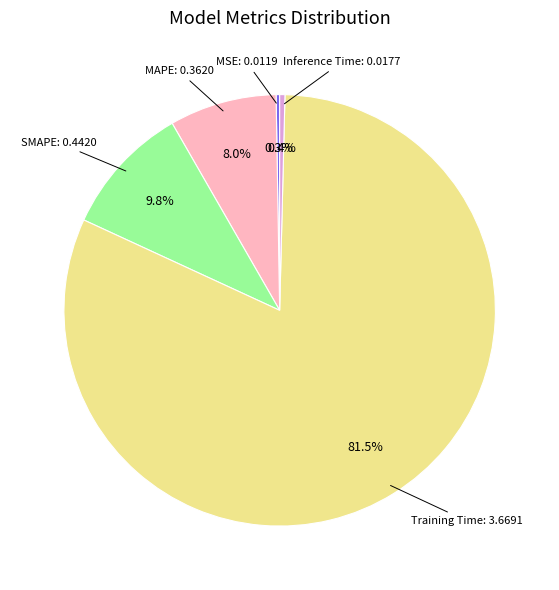

Combined, do SMAPE and Inference Time account for over 50%?

No